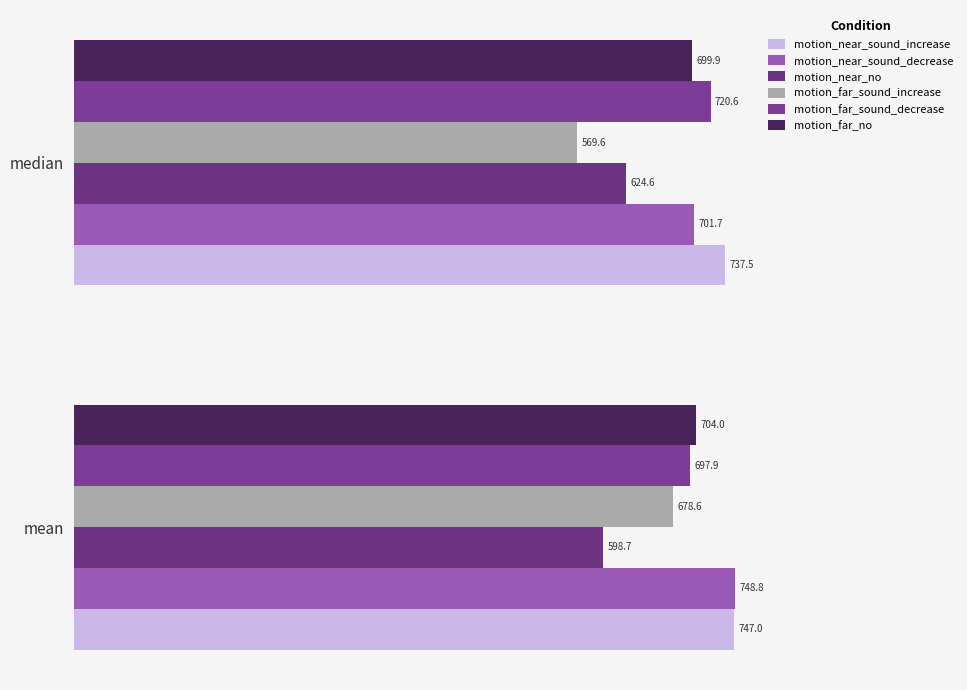

What is the difference between the maximum and minimum values in the motion_near_no series?

25.9